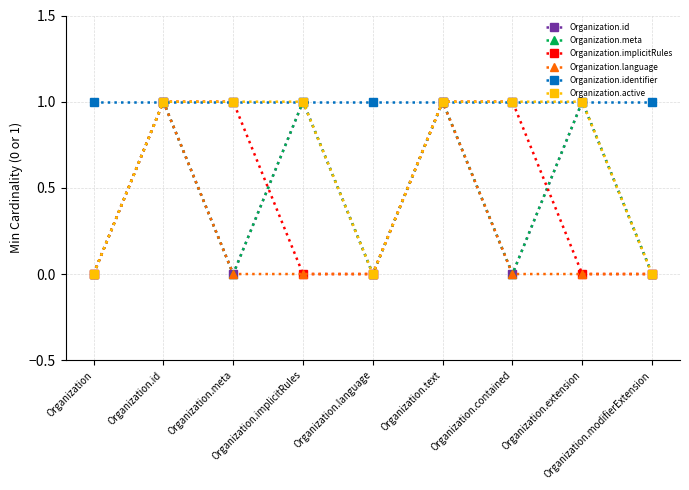

At which category does the chart reach its peak across all series?

Organization.id